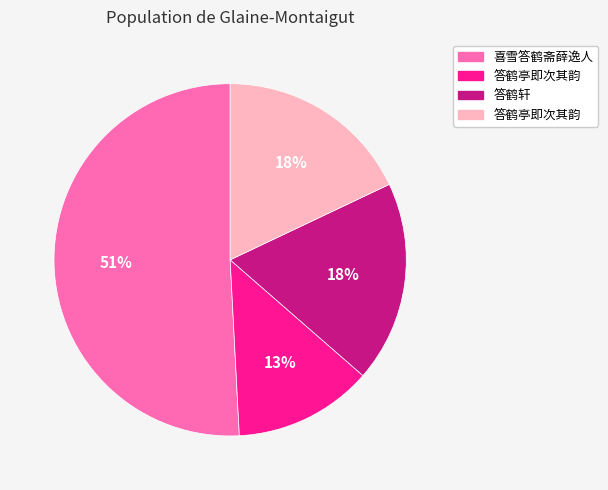

To the nearest percent, what is the average slice percentage?

25%